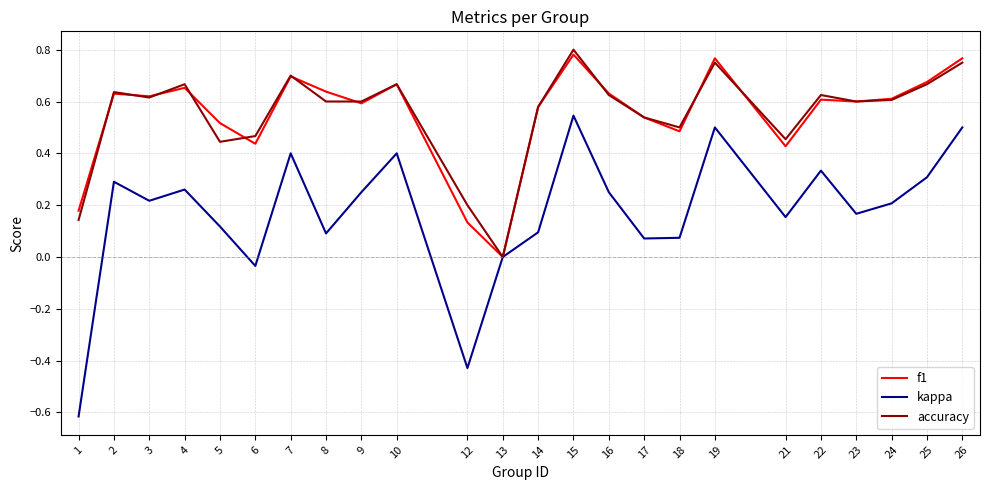

Where is the first local minimum for accuracy?

3